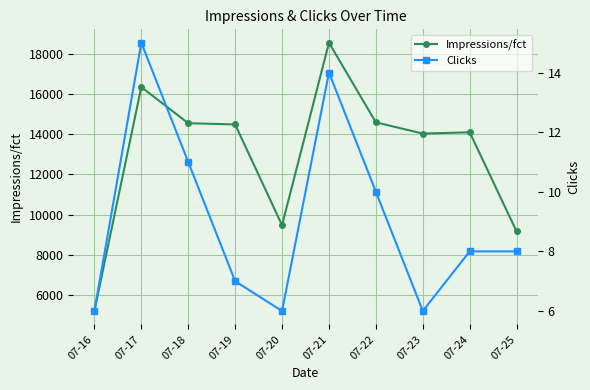

How many Clicks values are between 6 and 11?

8